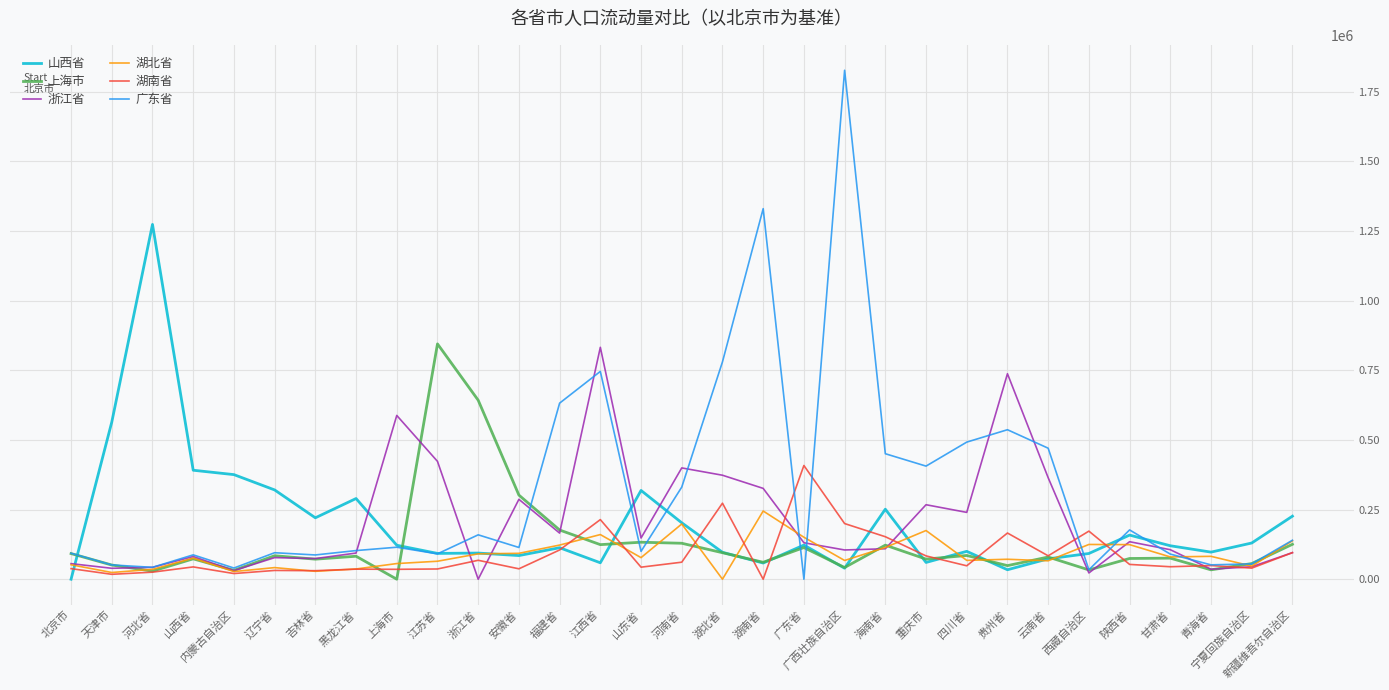

What is the maximum value shown in the chart?

1826235